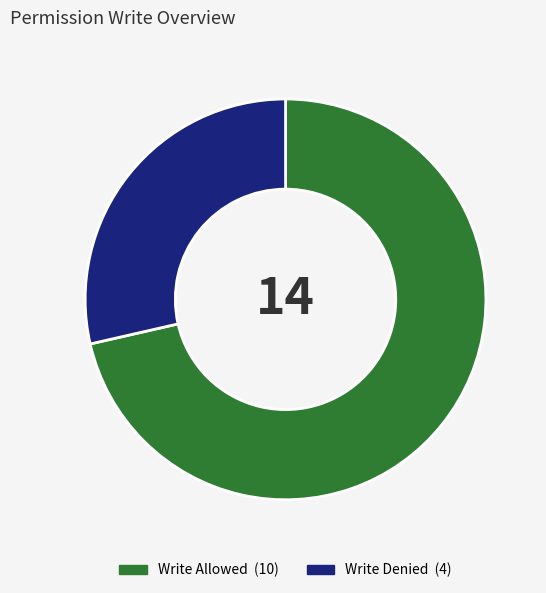

Does any single category account for the majority?

Yes